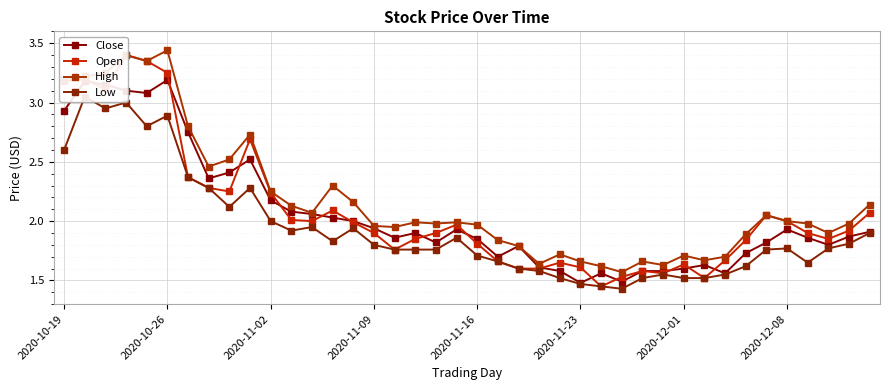

What is the average value of the High series?

2.2